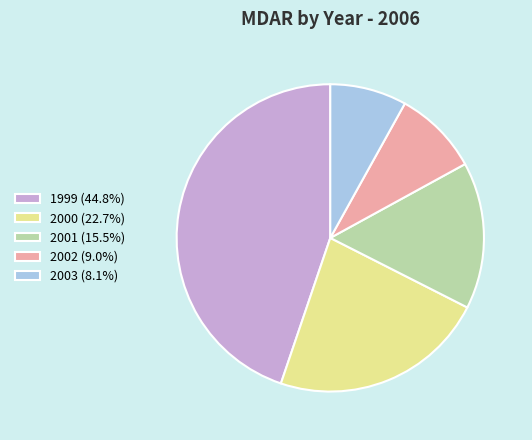

Does 2001 represent more than half of the total?

No